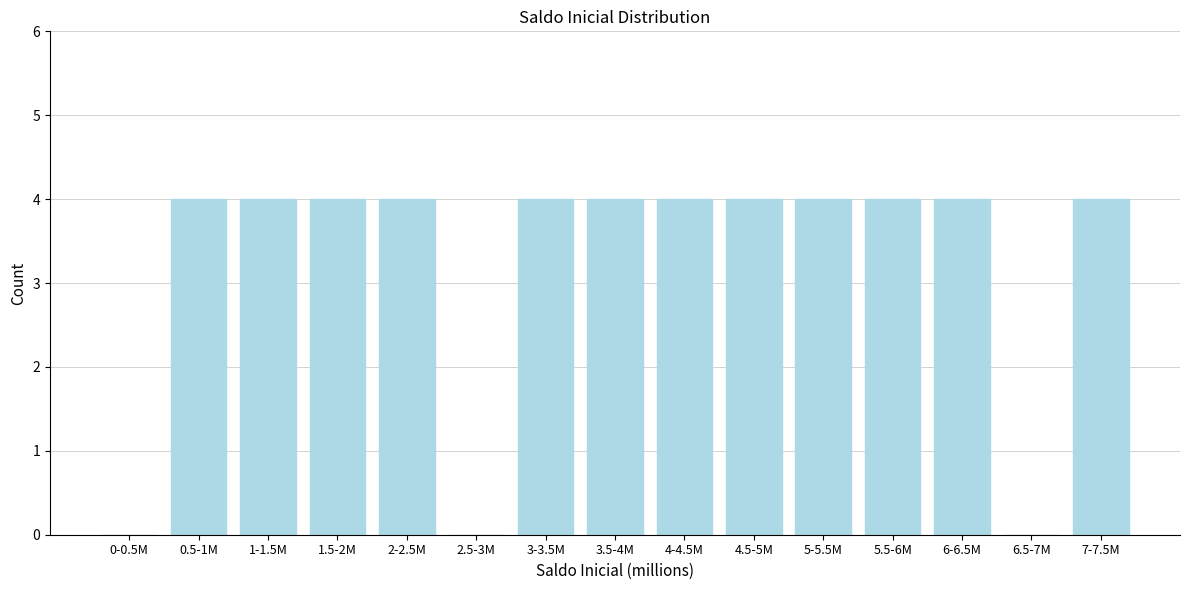

Reading left to right, what are all the values shown in this chart?

0-0.5M=0	0.5-1M=4	1-1.5M=4	1.5-2M=4	2-2.5M=4	2.5-3M=0	3-3.5M=4	3.5-4M=4	4-4.5M=4	4.5-5M=4	5-5.5M=4	5.5-6M=4	6-6.5M=4	6.5-7M=0	7-7.5M=4